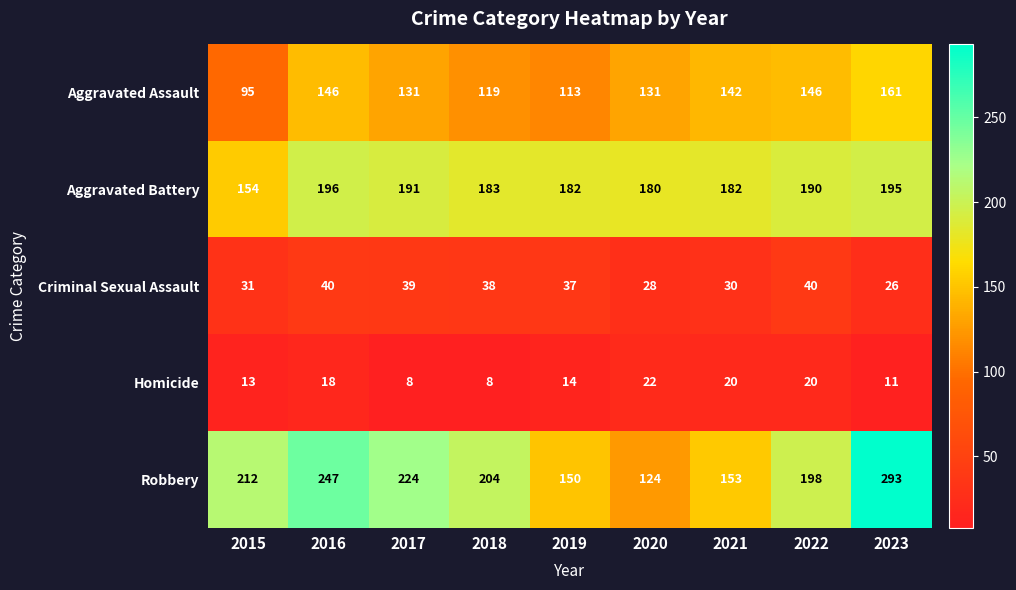

Which series has the widest spread of values?

Robbery